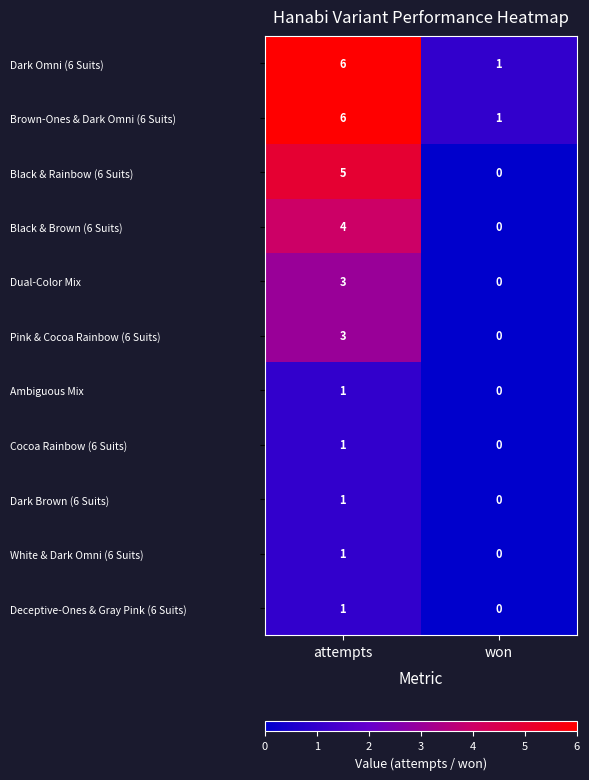

Reading left to right, what are all the values shown in this chart?

Dark Omni (6 Suits): attempts=6	won=1
Brown-Ones & Dark Omni (6 Suits): attempts=6	won=1
Black & Rainbow (6 Suits): attempts=5	won=0
Black & Brown (6 Suits): attempts=4	won=0
Dual-Color Mix: attempts=3	won=0
Pink & Cocoa Rainbow (6 Suits): attempts=3	won=0
Ambiguous Mix: attempts=1	won=0
Cocoa Rainbow (6 Suits): attempts=1	won=0
Dark Brown (6 Suits): attempts=1	won=0
White & Dark Omni (6 Suits): attempts=1	won=0
Deceptive-Ones & Gray Pink (6 Suits): attempts=1	won=0